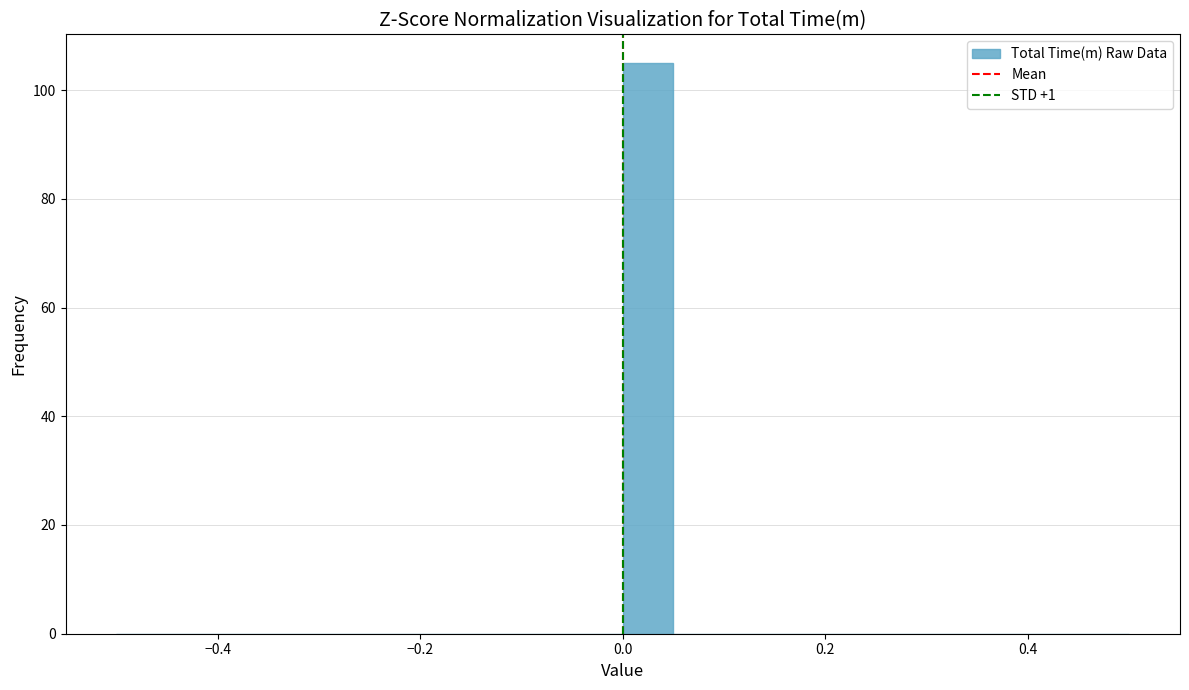

Read against the x-axis, roughly where is the centre of the tallest bar?

0.02